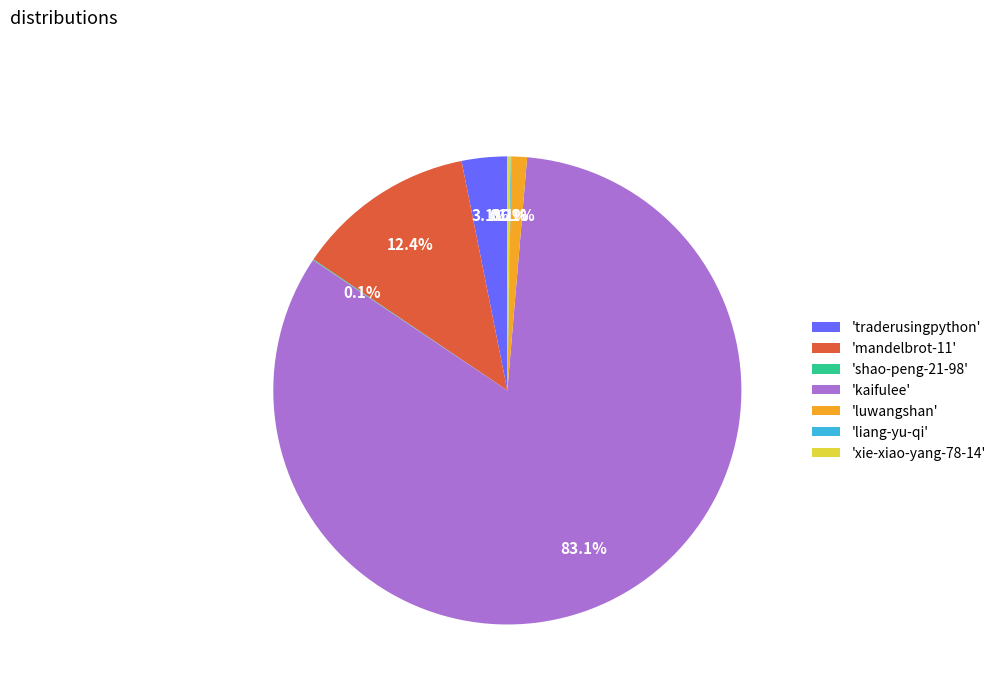

Which category accounts for the majority?

'kaifulee'